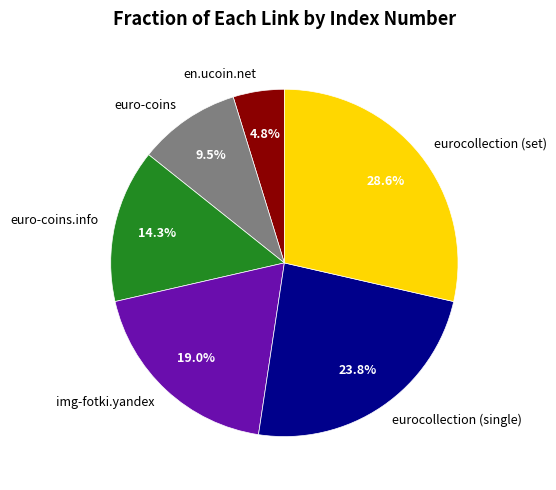

Combined, what portion of the pie is euro-coins.info and img-fotki.yandex?

33.3%